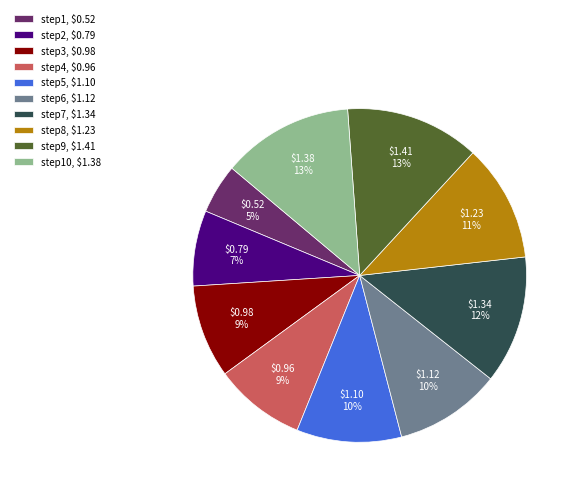

Is it true that step10, $1.38 is 25% of the pie?

False